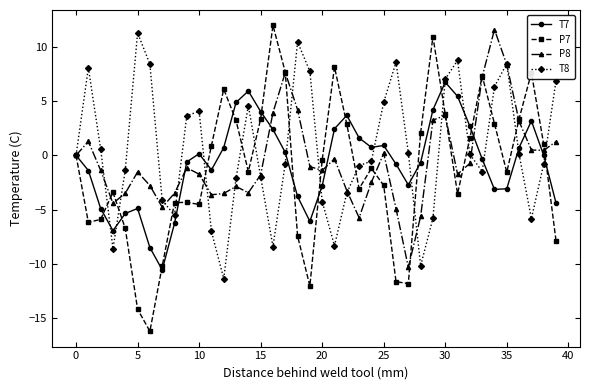

Which series has the largest range (max minus min)?

P7